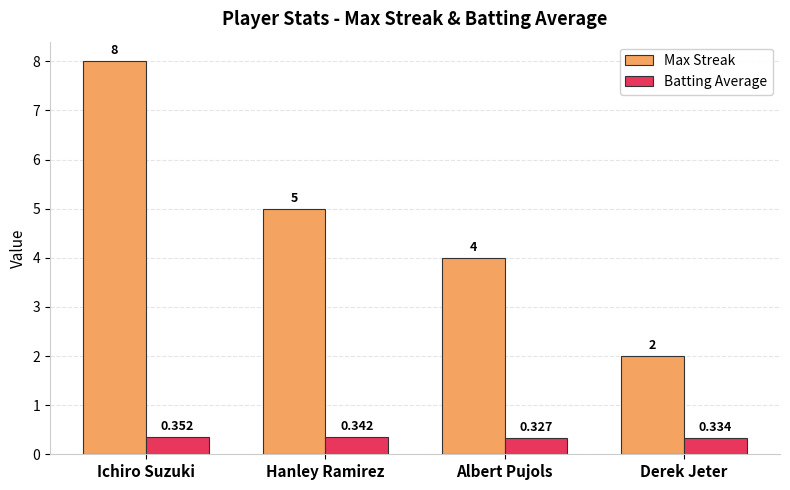

What is the maximum value shown in the chart?

8.0